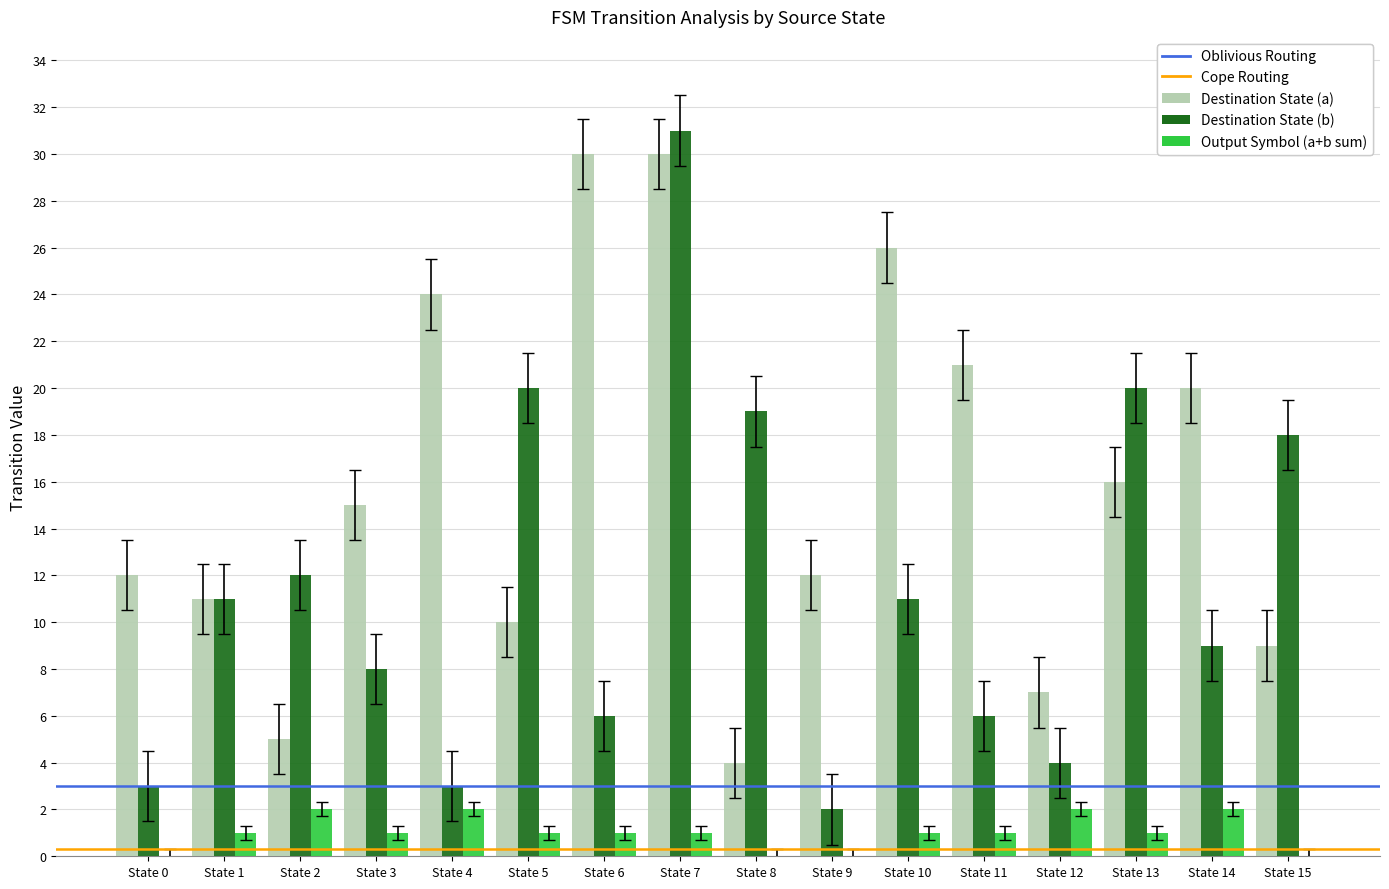

What is the total value across all series at State 13?

37